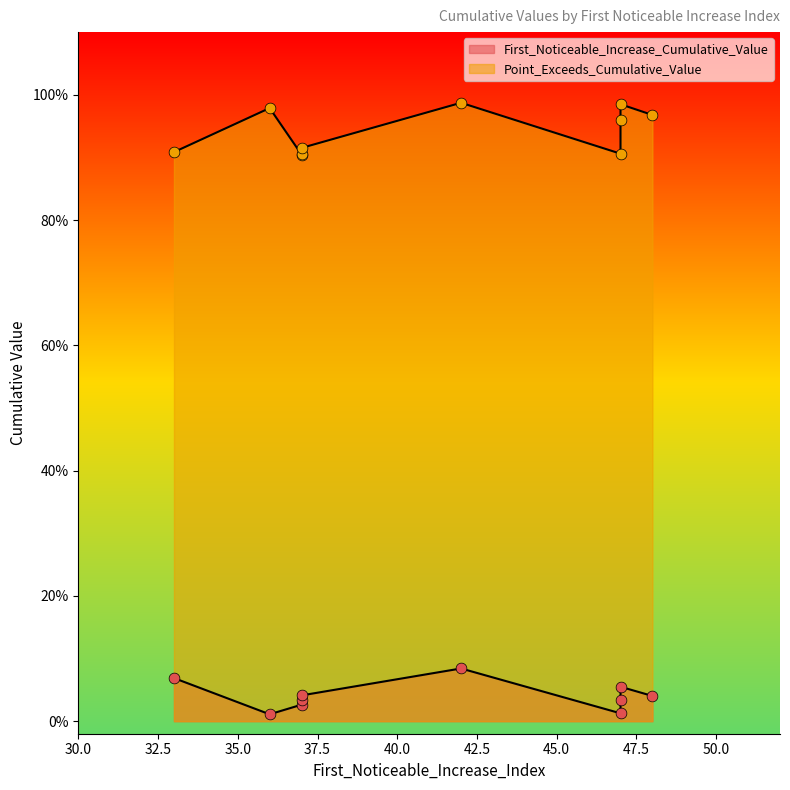

What is the total value across all series at 36?

1.0